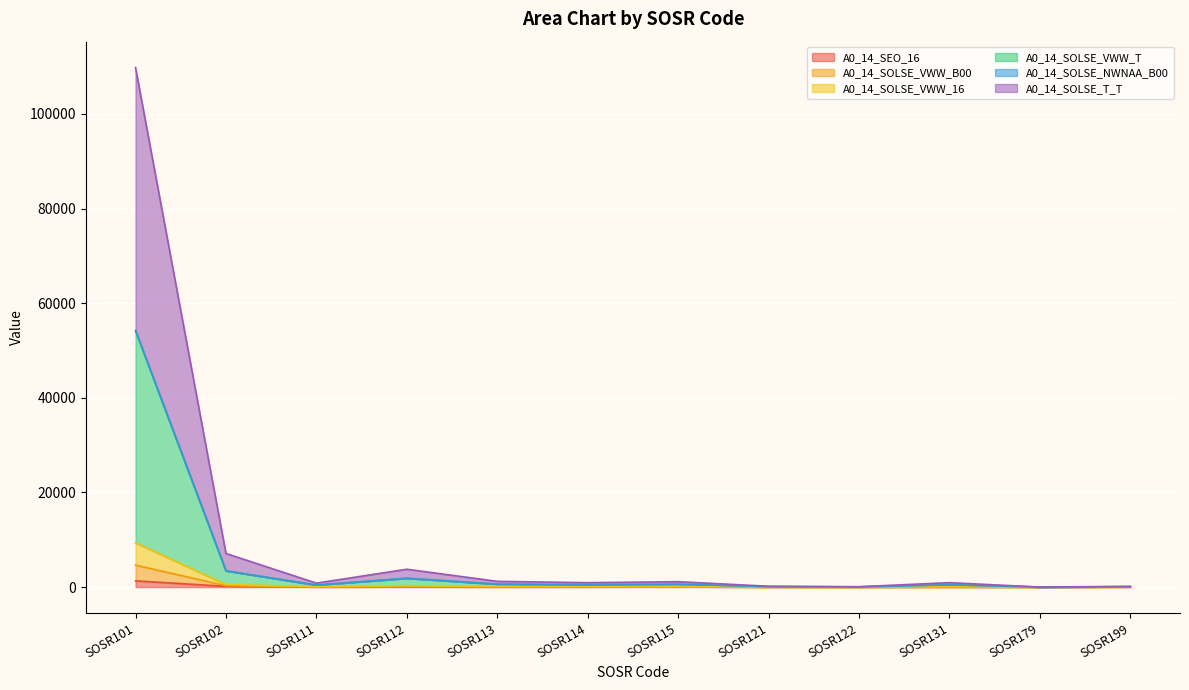

True or false: A0_14_SOLSE_T_T has a value of 484 at SOSR114.

True